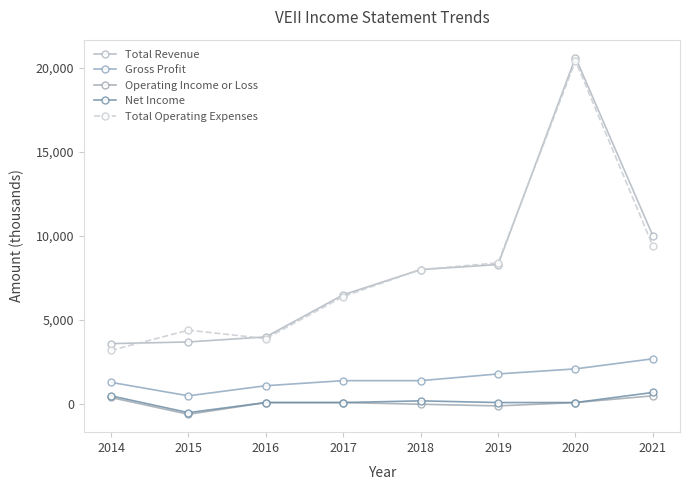

What is the value of the Net Income point at the 1st from the left?

500